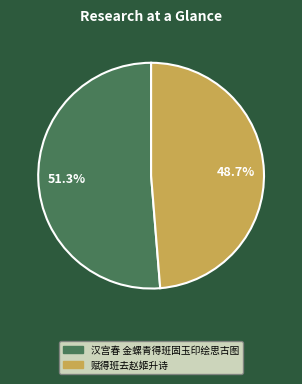

Approximately how many times larger is the value at 汉宫春 金螺青得班固玉印绘思古图 compared to 赋得班去赵姬升诗?

1.1